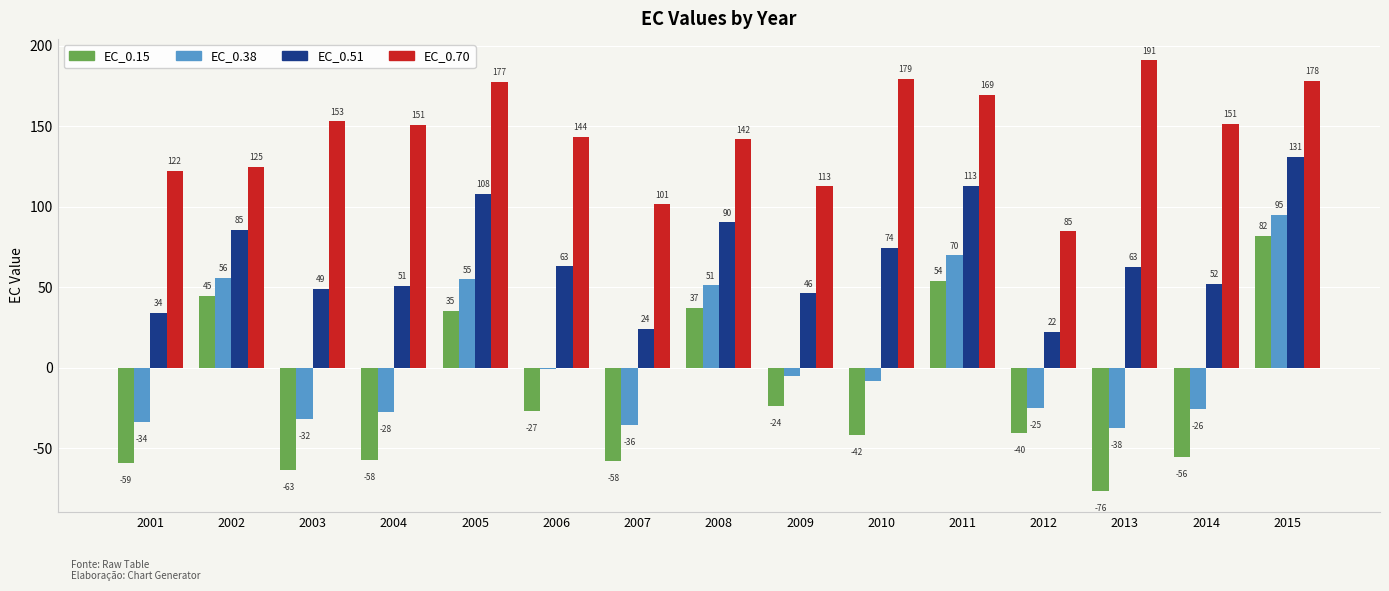

How many values in the EC_0.15 series exceed -40?

7